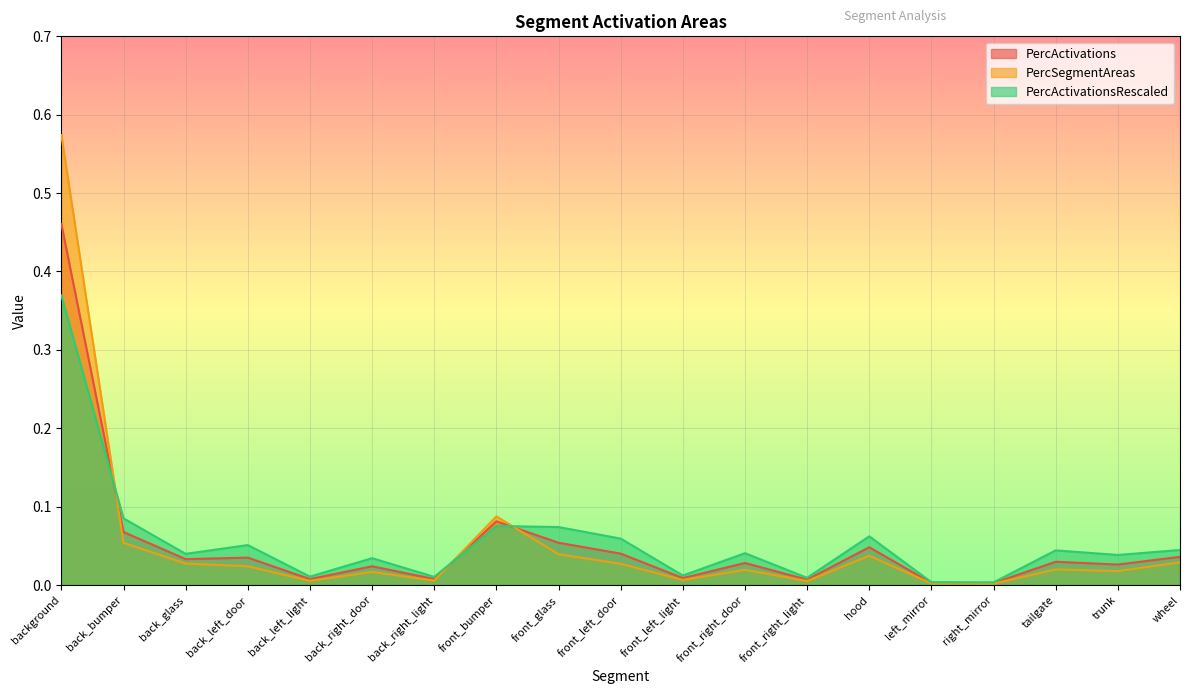

How many times do PercSegmentAreas and PercActivationsRescaled cross each other?

3